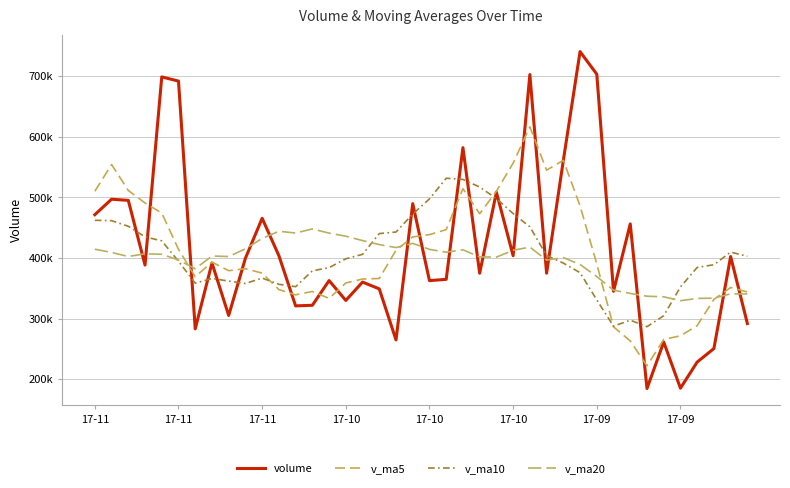

At which label does v_ma10 first exceed 398817?

17-11